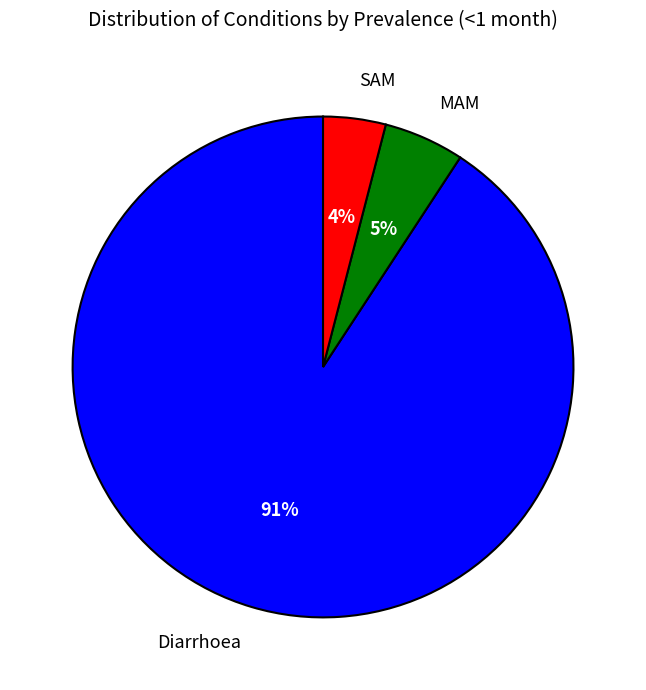

To the nearest percent, what portion does SAM represent?

4%